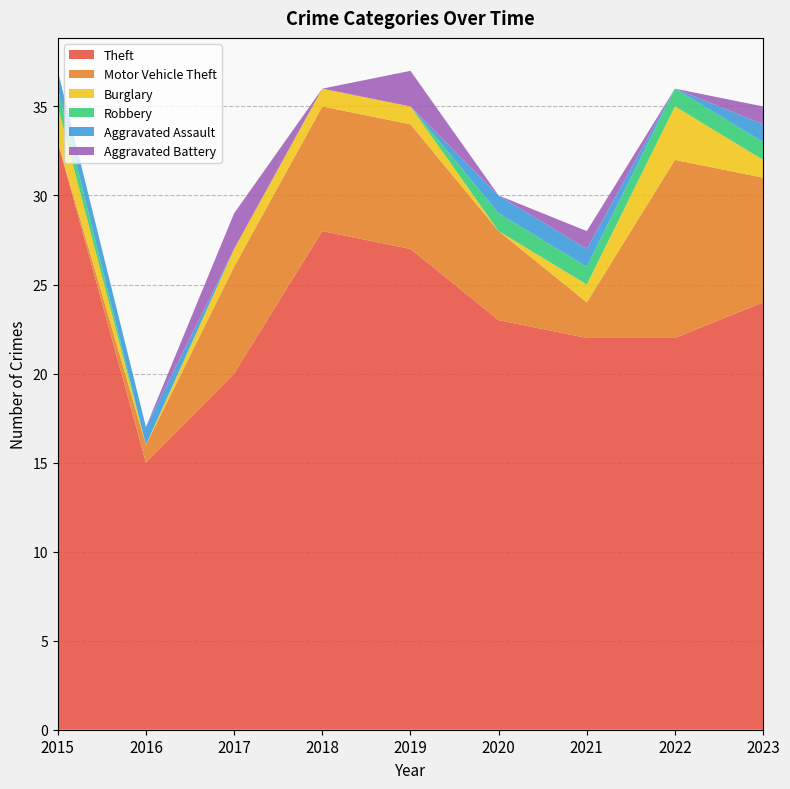

Reading left to right, list all the values displayed in this chart.

Theft: 2015=33	2016=15	2017=20	2018=28	2019=27	2020=23	2021=22	2022=22	2023=24
Motor Vehicle Theft: 2015=0	2016=1	2017=6	2018=7	2019=7	2020=5	2021=2	2022=10	2023=7
Burglary: 2015=2	2016=0	2017=1	2018=1	2019=1	2020=0	2021=1	2022=3	2023=1
Robbery: 2015=1	2016=0	2017=0	2018=0	2019=0	2020=1	2021=1	2022=1	2023=1
Aggravated Assault: 2015=1	2016=1	2017=0	2018=0	2019=0	2020=1	2021=1	2022=0	2023=1
Aggravated Battery: 2015=0	2016=0	2017=2	2018=0	2019=2	2020=0	2021=1	2022=0	2023=1